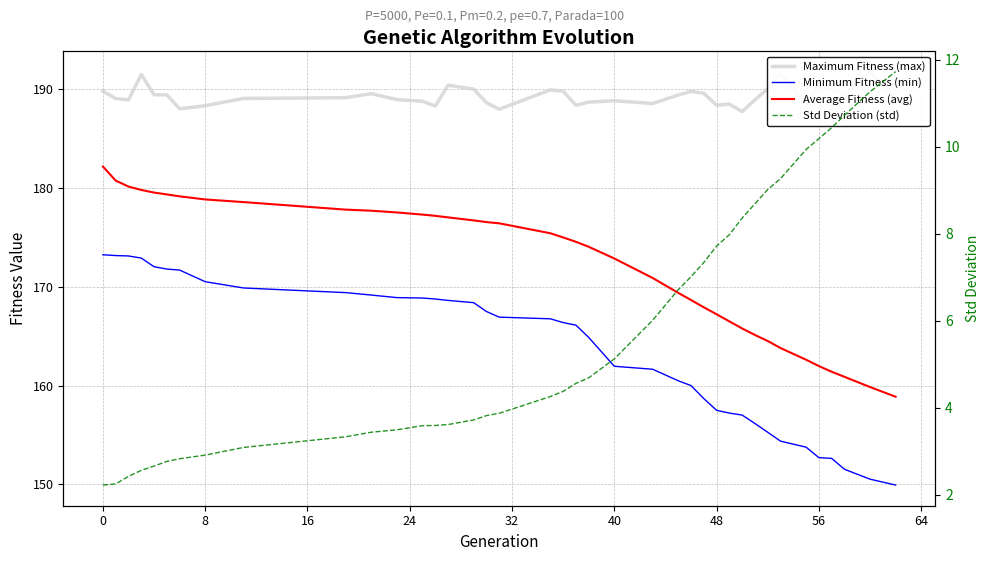

What is the difference between the maximum and minimum values in the Minimum Fitness (min) series?

23.3